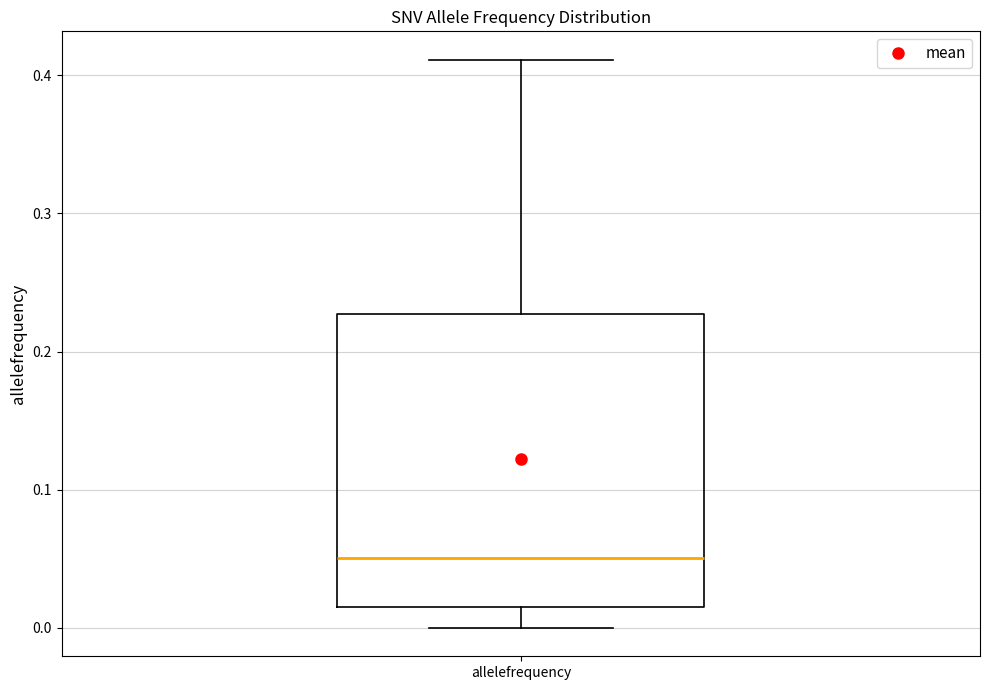

Transcribe this box plot: give where the median line is, the range the box spans, and where the two whiskers end, as read against the y-axis. The values are not printed on the chart, so give them approximately, as read against the axis.

median 0.05, box 0.01 to 0.23, whiskers 0.00 to 0.41